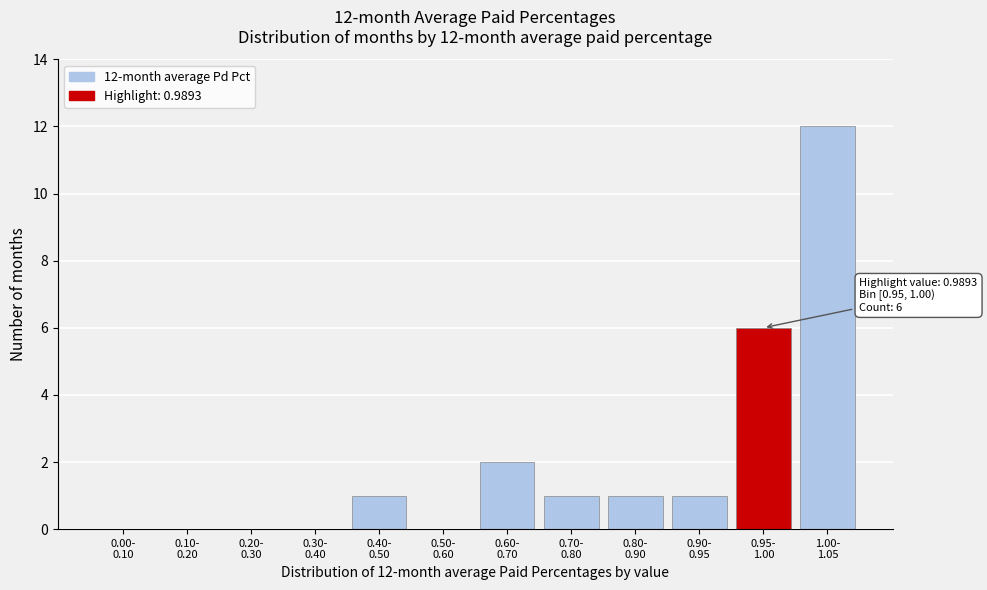

What is the sum of all values?

24